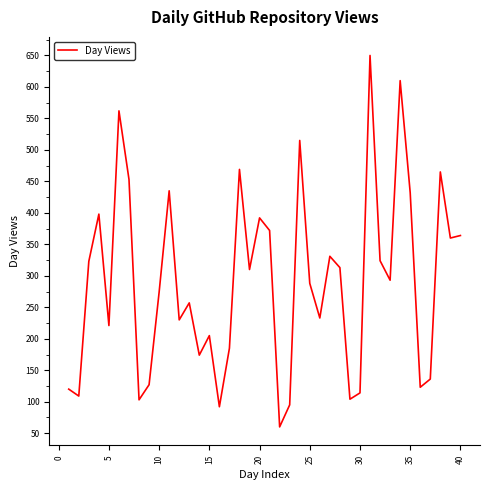

What is the average value?

291